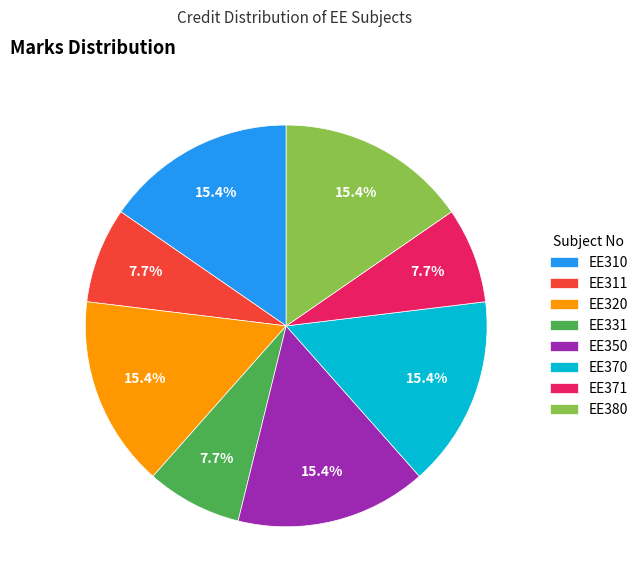

What percentage is the EE311 slice, to the nearest percent?

8%